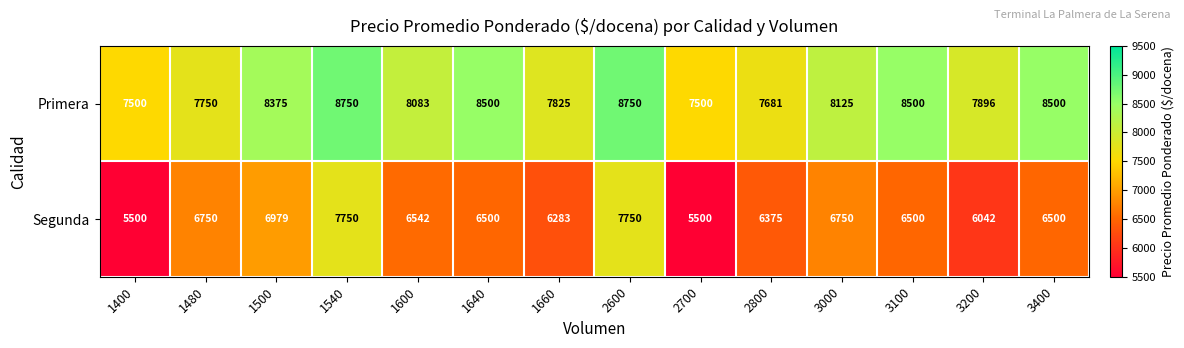

The value of Segunda at 1660 is 1963. True or false?

False